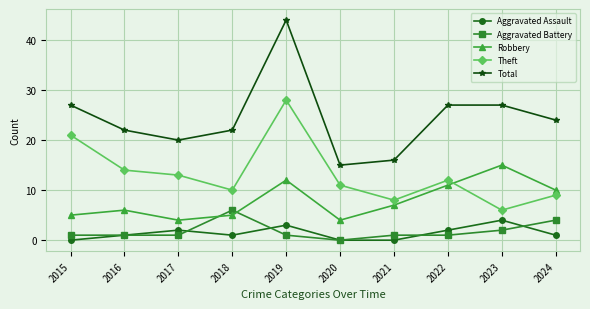

What is the spread (max minus min) of values at 2020?

15